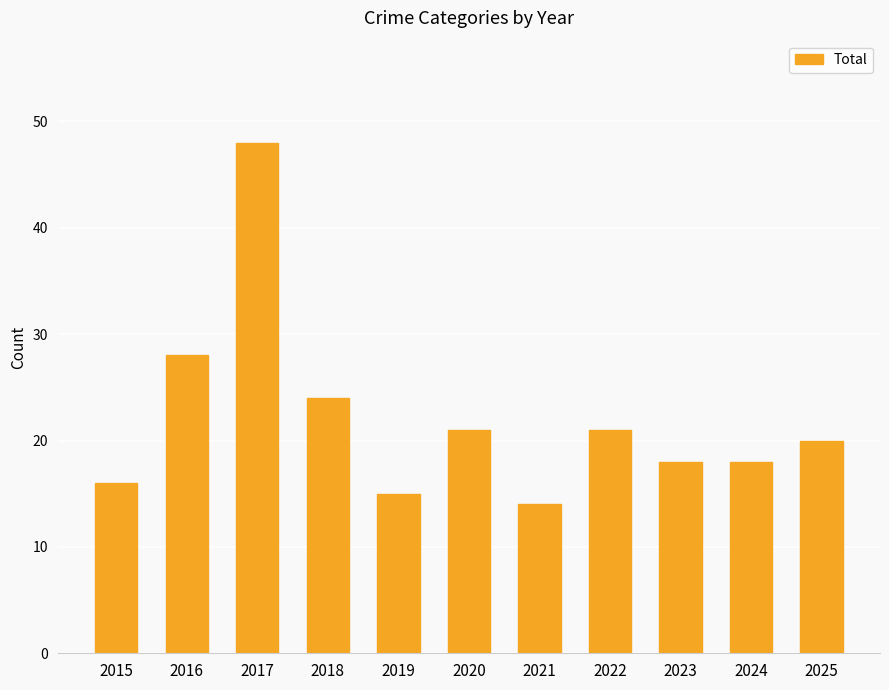

What is the change in value from 2020 to 2025?

-1